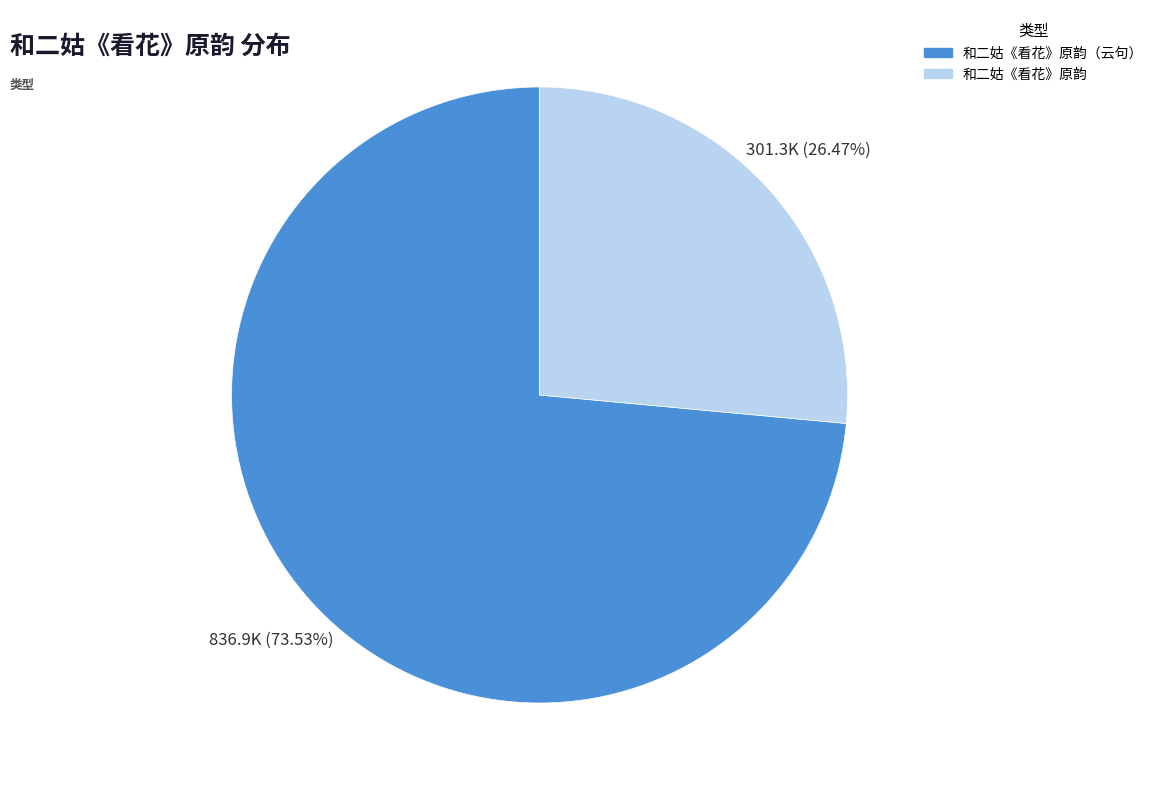

Does any single category account for the majority?

Yes